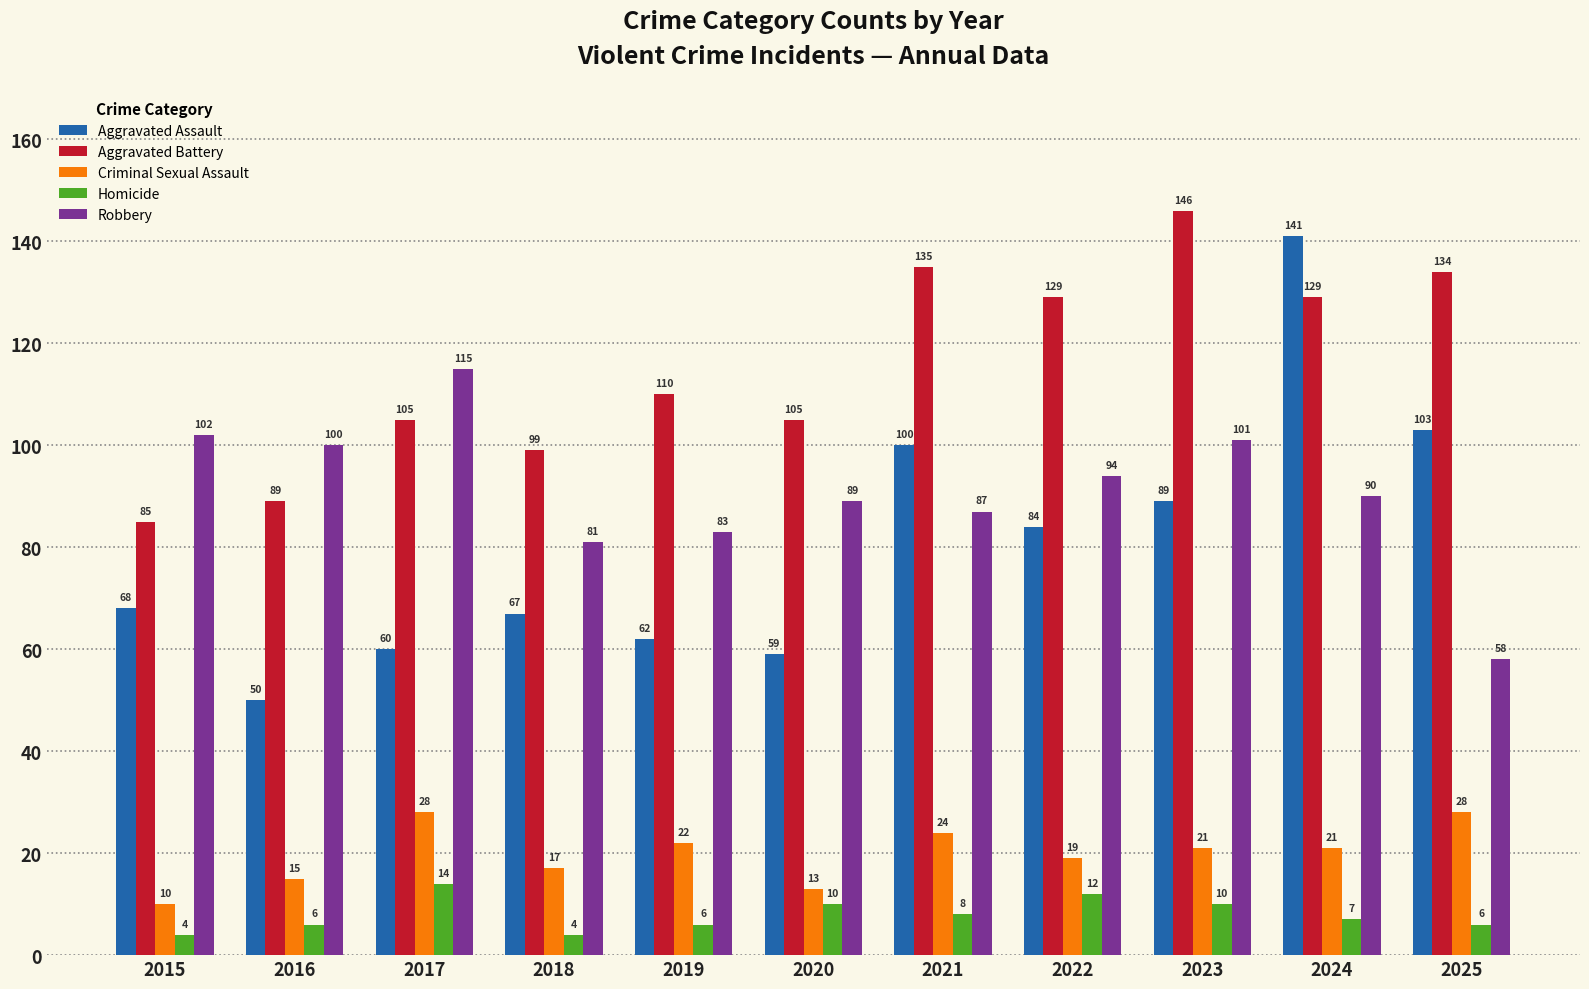

The Robbery series shows 94 at 2022. True or false?

True